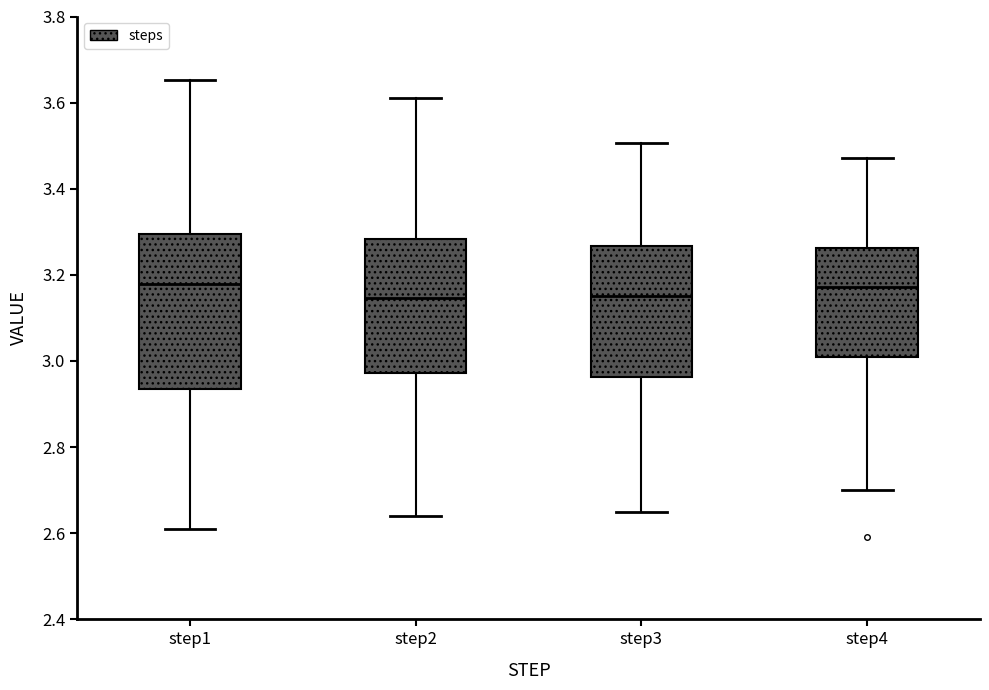

Which box is the tallest, from its lower edge to its upper edge?

step1